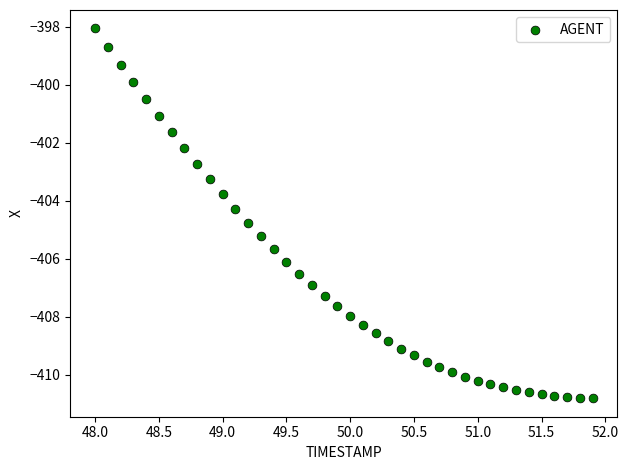

What is the range of Y values (max minus min)?

12.7